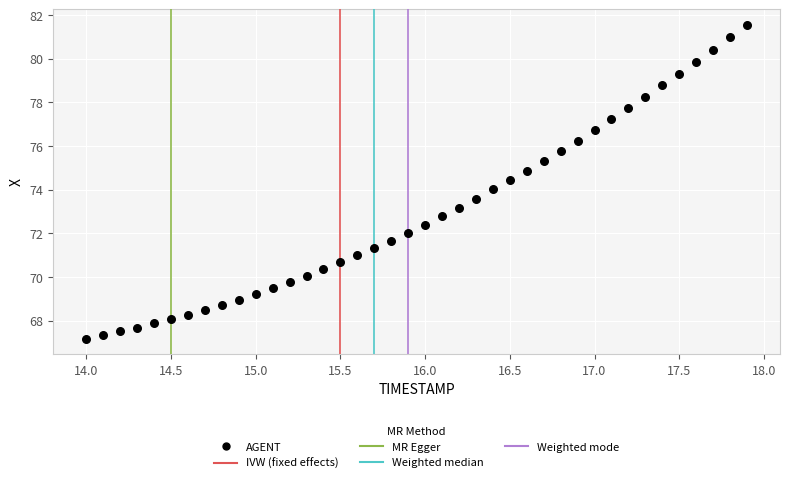

What is the range of X values (max minus min)?

3.9